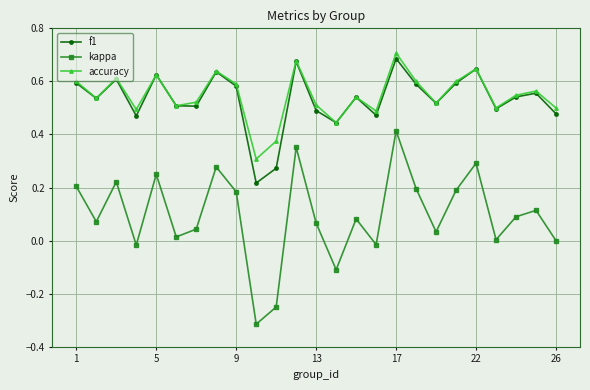

True or false: accuracy has more than 1 interior local peaks.

True